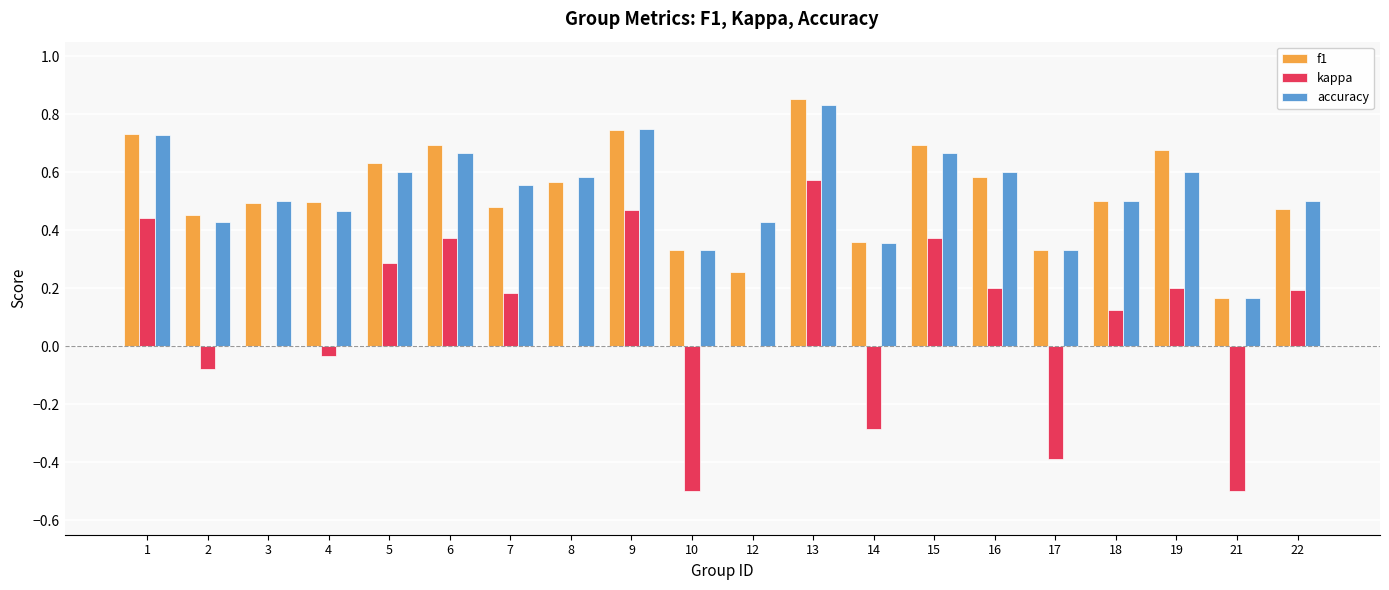

True or false: kappa has a value of -0.5 at 21.

True